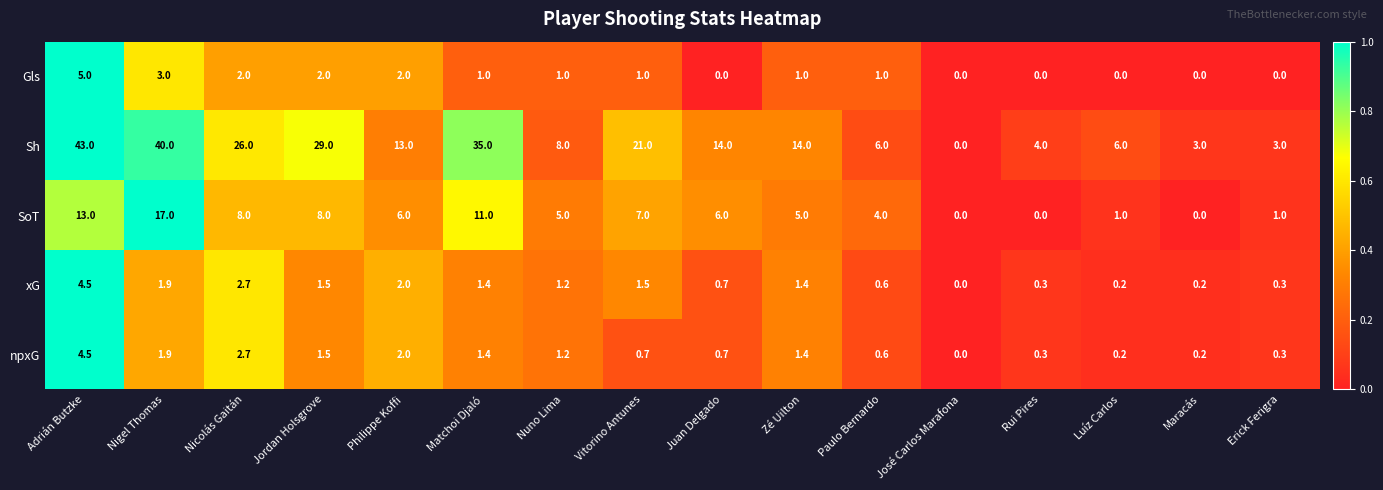

Which series changed the most between Adrián Butzke and Maracás?

Sh